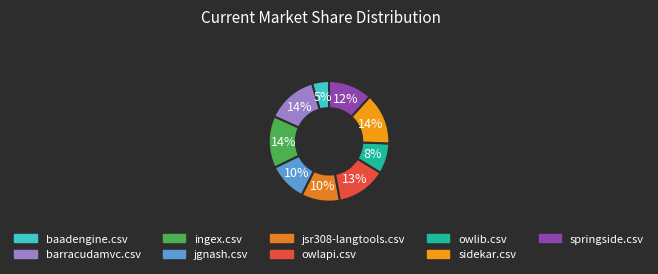

Does springside.csv account for over 50% of the chart?

No